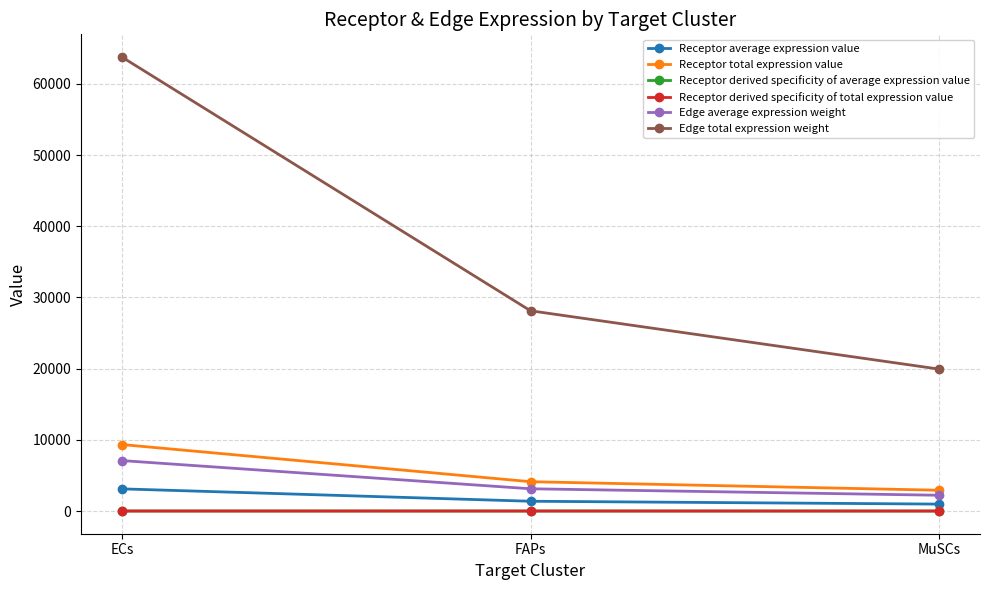

What is the maximum value shown in the chart?

63769.8